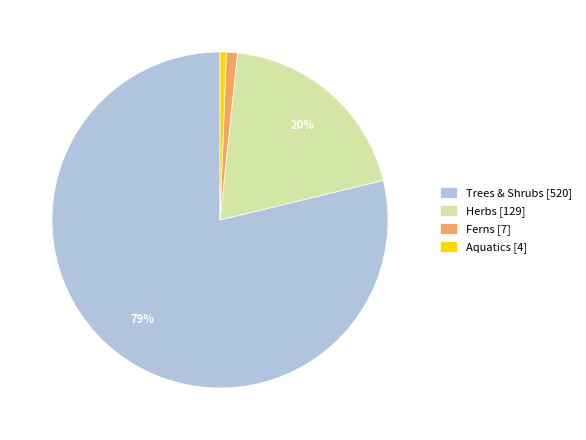

Which slice is the largest?

Trees & Shrubs [520]